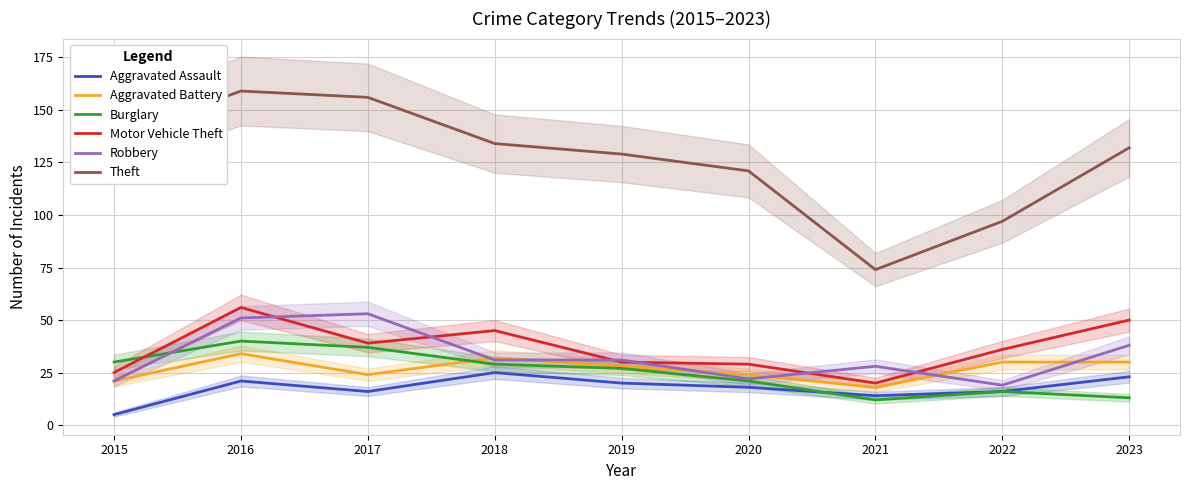

The Robbery series shows 15 at 2018. True or false?

False